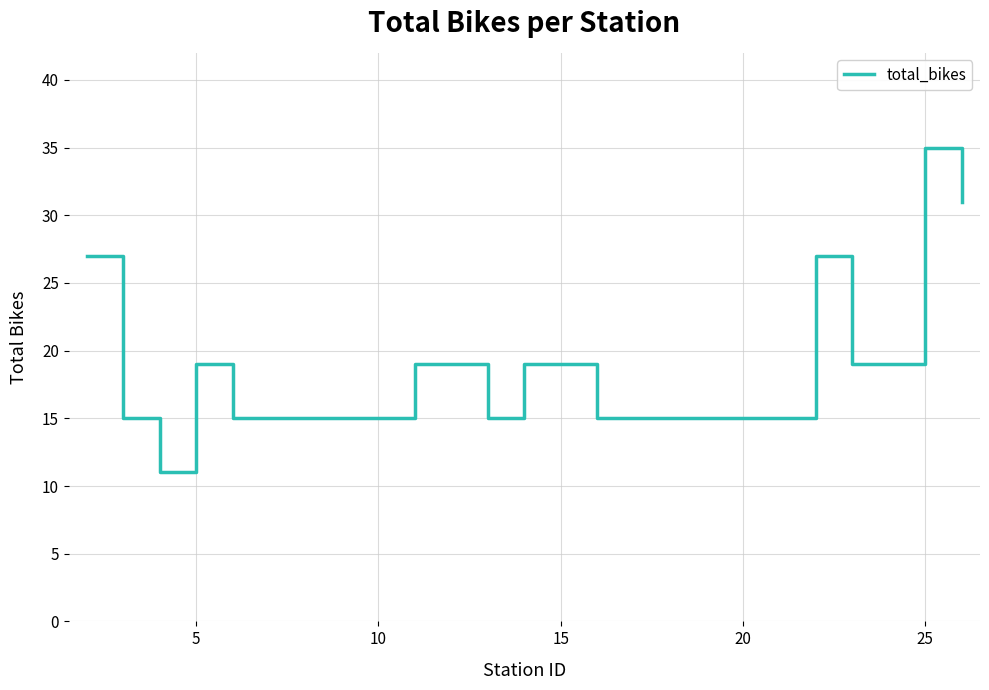

What is the maximum value shown in the chart?

35